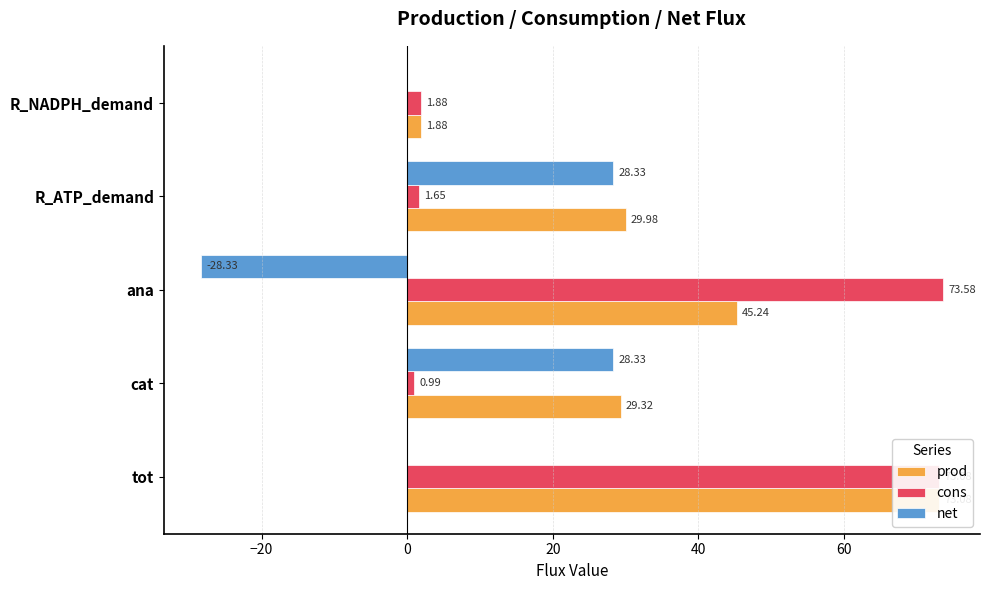

How many groups of bars are there?

5